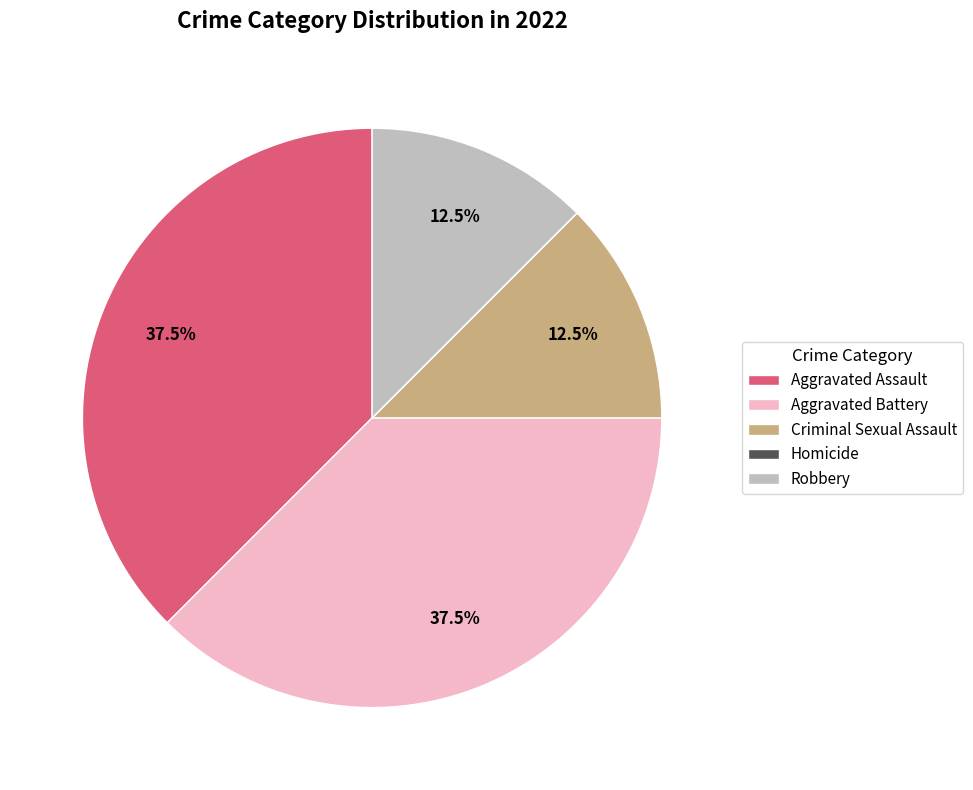

To the nearest percent, what is the average slice percentage?

20%